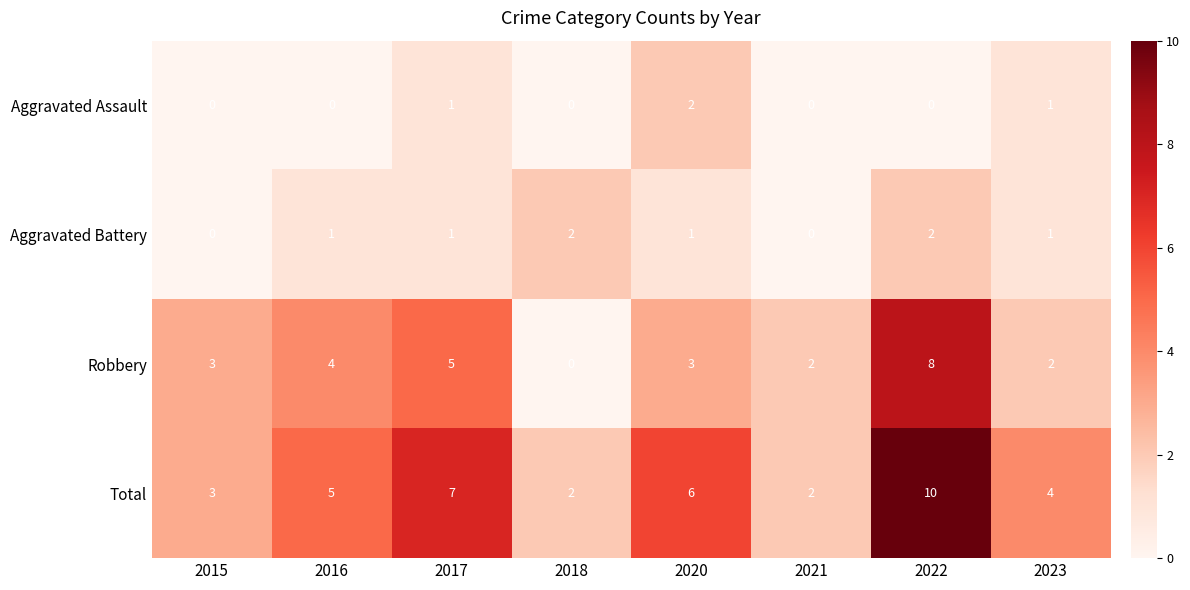

Where is Robbery nearest to the value 4?

2016